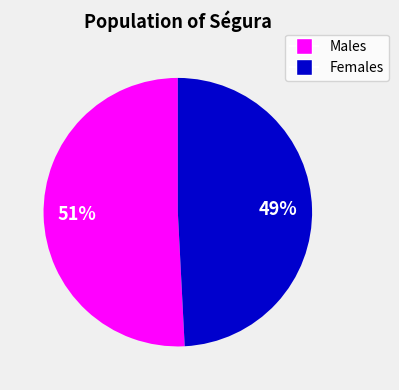

To the nearest percent, what is the average slice percentage?

50%